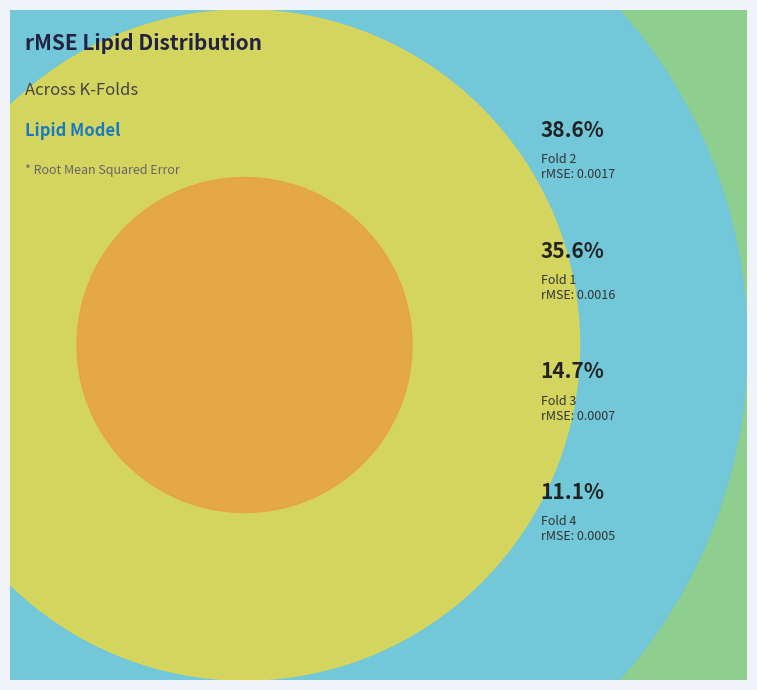

Is it true that Fold 2 is 45% of the pie?

False